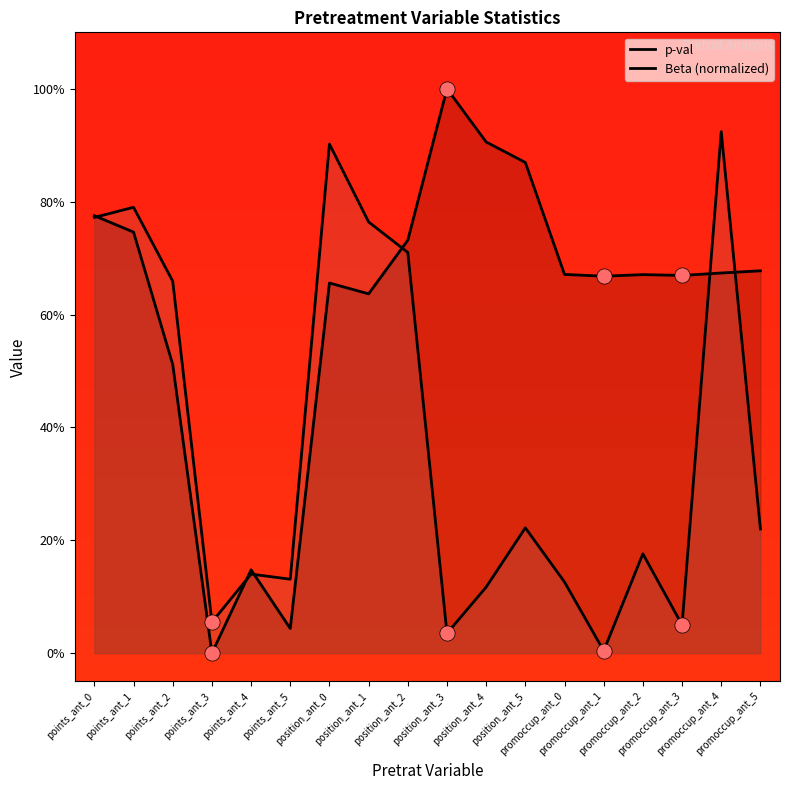

Which series has the widest spread of Y values?

Beta (normalized)